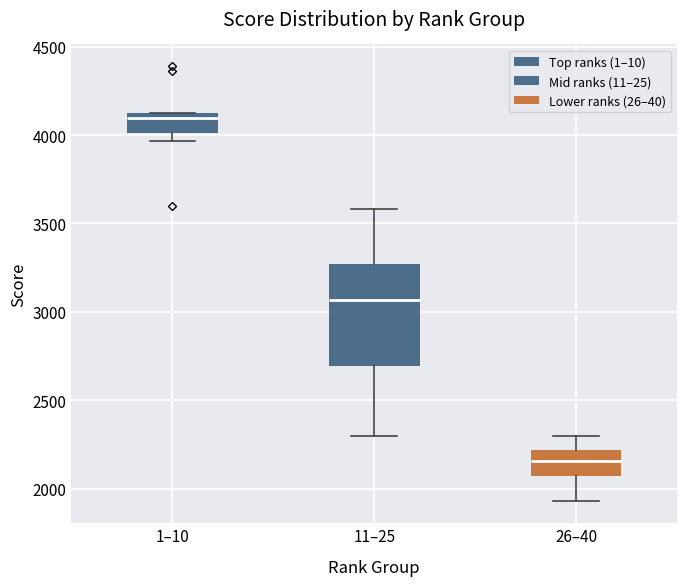

Reading left to right, transcribe this box plot: for each box, give where its median line is, the range the box spans, and where its two whiskers end, as read against the y-axis. The values are not printed on the chart, so give them approximately, as read against the axis.

1–10: median 4100, box 4000 to 4150, whiskers 3950 to 4150
11–25: median 3050, box 2700 to 3250, whiskers 2300 to 3600
26–40: median 2150, box 2050 to 2200, whiskers 1950 to 2300